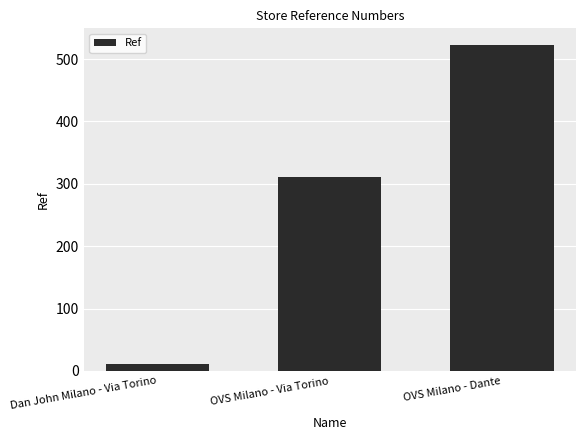

How many values are between 12 and 523?

3